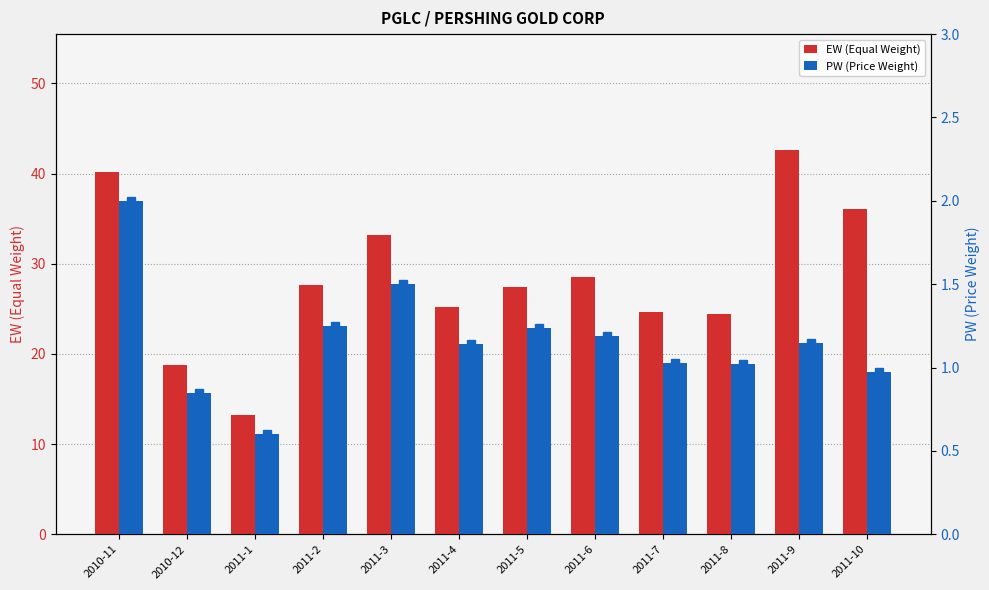

What is the difference between the maximum and minimum values in the EW (Equal Weight) series?

29.4